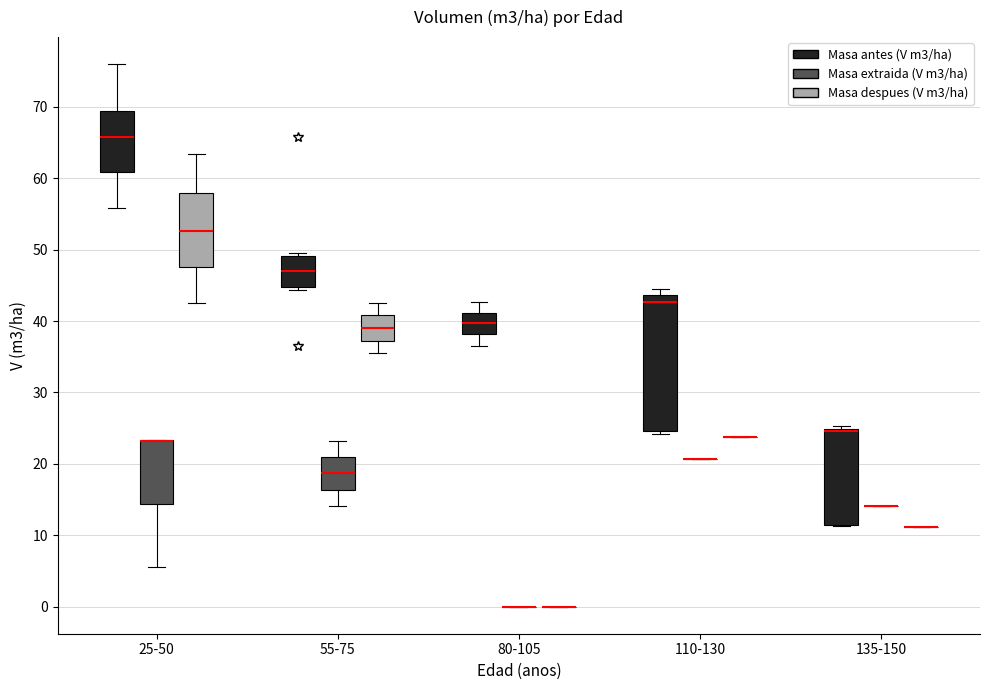

Reading left to right, transcribe this box plot: for each box, give where its median line is, the range the box spans, and where its two whiskers end, as read against the y-axis. The values are not printed on the chart, so give them approximately, as read against the axis.

25-50 (Masa antes (V m3/ha)): median 66, box 61 to 69, whiskers 56 to 76
25-50 (Masa extraida (V m3/ha)): median 23 (drawn on the box's upper edge), box 14 to 23, whiskers 6 to 23
25-50 (Masa despues (V m3/ha)): median 53, box 48 to 58, whiskers 43 to 63
55-75 (Masa antes (V m3/ha)): median 47, box 45 to 49, whiskers 44 to 50
55-75 (Masa extraida (V m3/ha)): median 19, box 16 to 21, whiskers 14 to 23
55-75 (Masa despues (V m3/ha)): median 39, box 37 to 41, whiskers 35 to 43
80-105 (Masa antes (V m3/ha)): median 40, box 38 to 41, whiskers 37 to 43
80-105 (Masa extraida (V m3/ha)): box collapsed to a line at 0, whiskers 0 to 0
80-105 (Masa despues (V m3/ha)): box collapsed to a line at 0, whiskers 0 to 0
110-130 (Masa antes (V m3/ha)): median 43, box 25 to 44, whiskers 24 to 45
110-130 (Masa extraida (V m3/ha)): box collapsed to a line at 21, whiskers 21 to 21
110-130 (Masa despues (V m3/ha)): box collapsed to a line at 24, whiskers 24 to 24
135-150 (Masa antes (V m3/ha)): median 25 (just below the box's upper edge), box 11 to 25, whiskers 11 to 25 (just above the box's upper edge)
135-150 (Masa extraida (V m3/ha)): box collapsed to a line at 14, whiskers 14 to 14
135-150 (Masa despues (V m3/ha)): box collapsed to a line at 11, whiskers 11 to 11